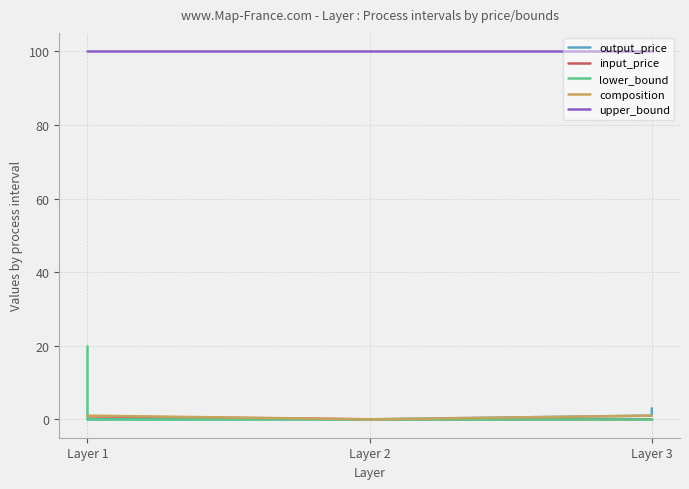

Which series has the largest total across all categories?

upper_bound